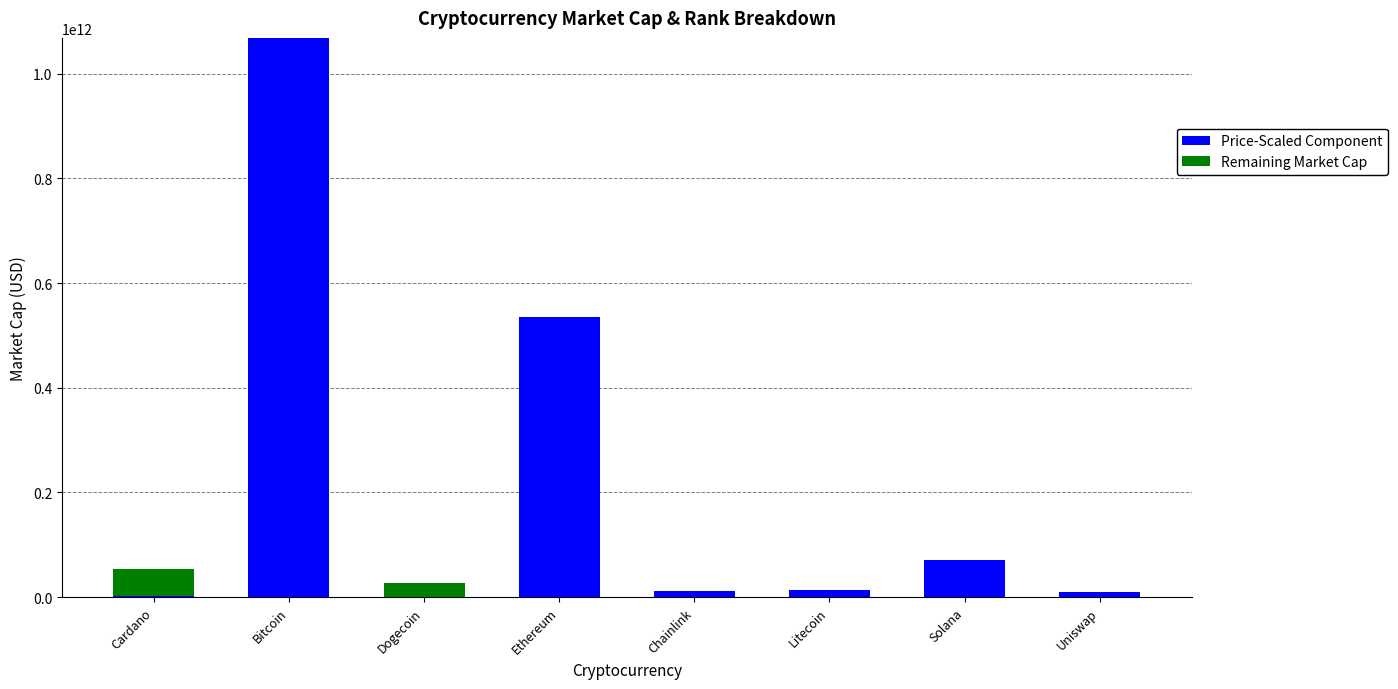

What is the total value across all series at Dogecoin?

27592698259